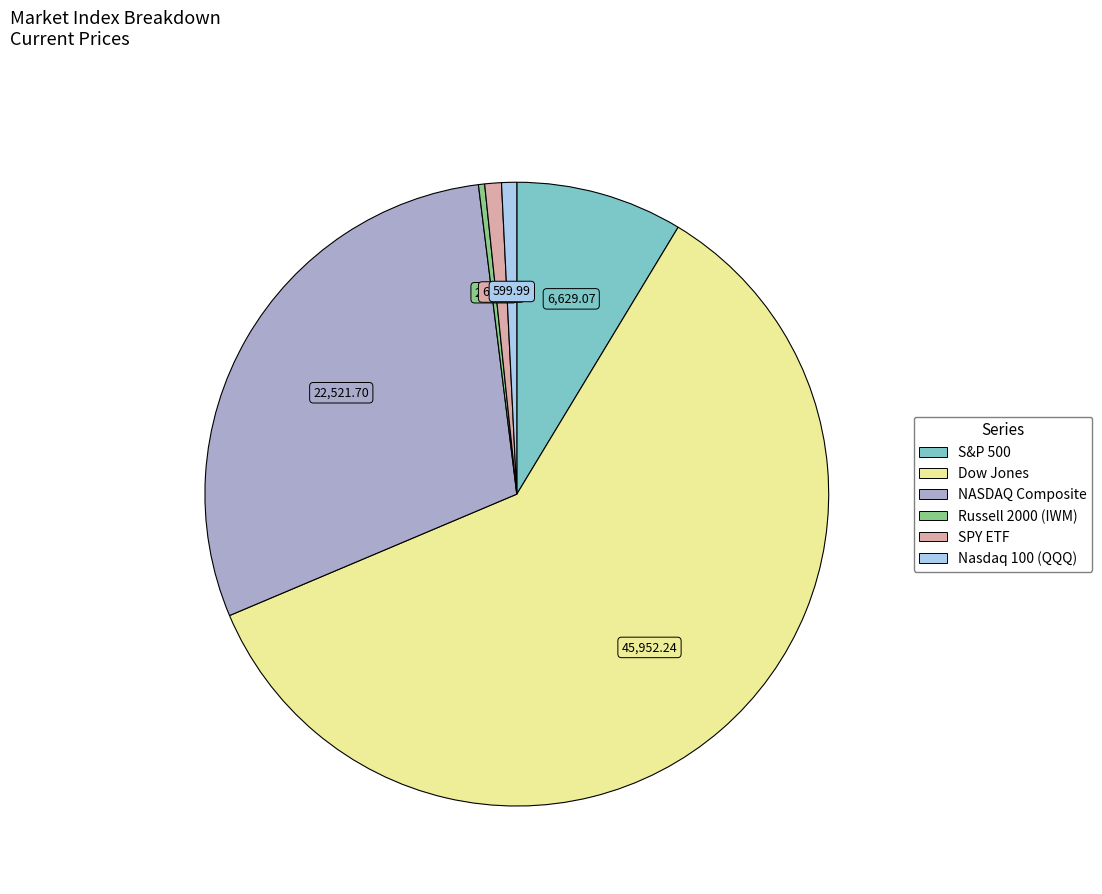

Which has a higher value, Russell 2000 (IWM) or Dow Jones?

Dow Jones